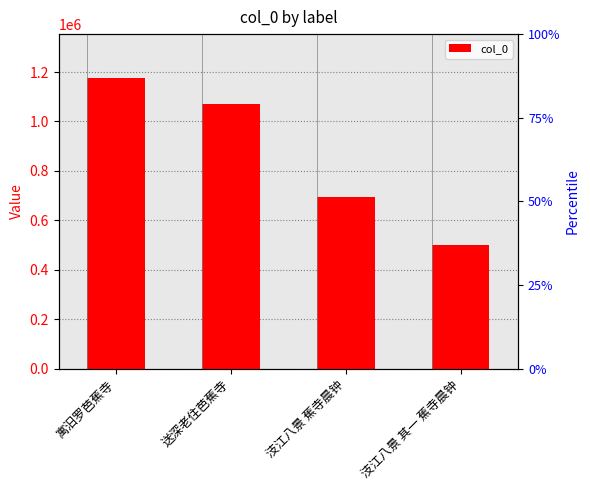

What is the label of the 1st bar from the left?

寓汨罗芭蕉寺